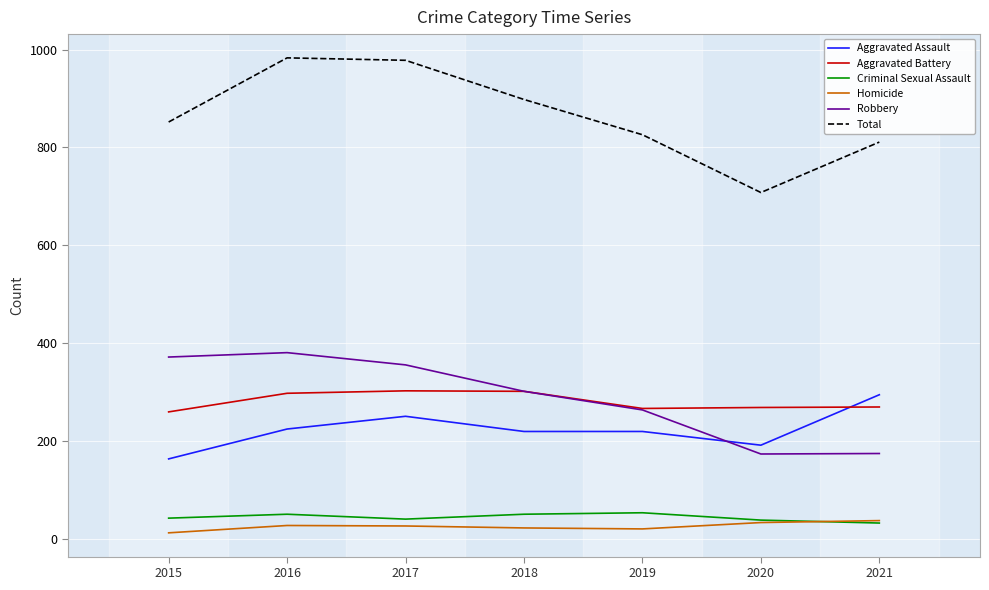

True or false: Robbery and Homicide cross at least once.

False